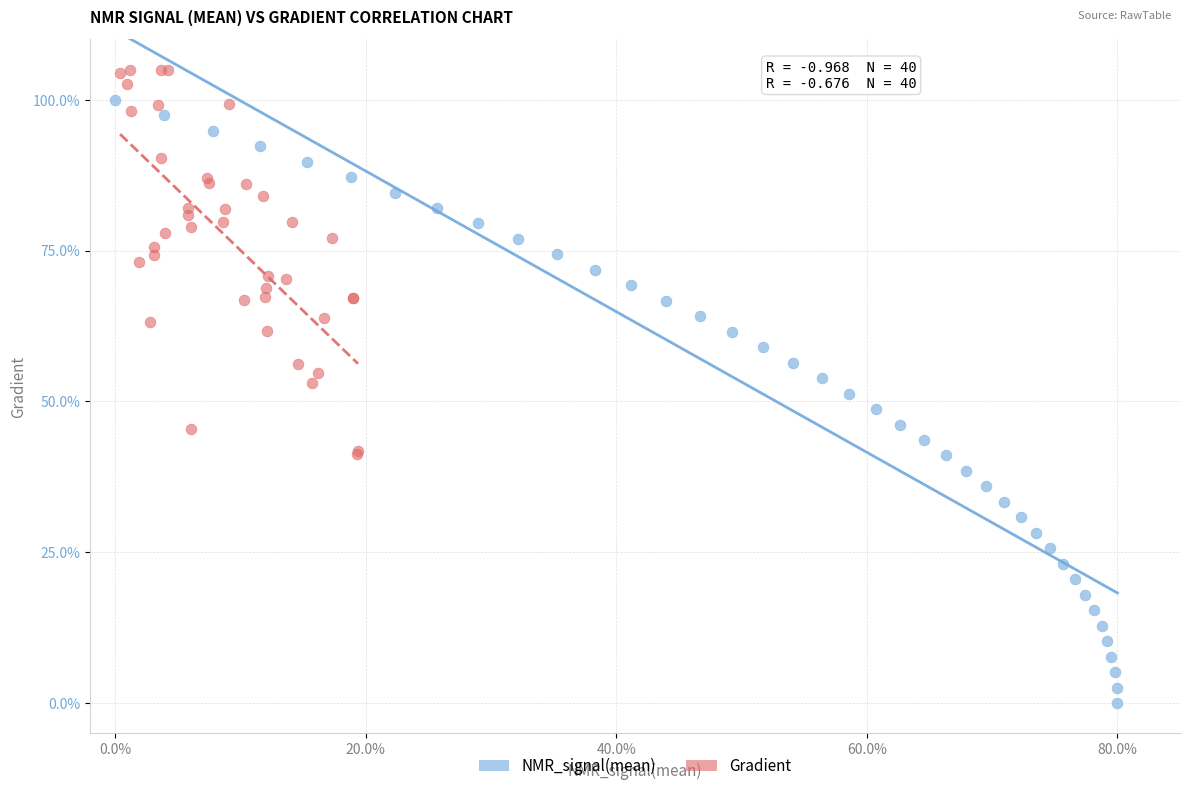

Which series contains the highest Y value?

Gradient